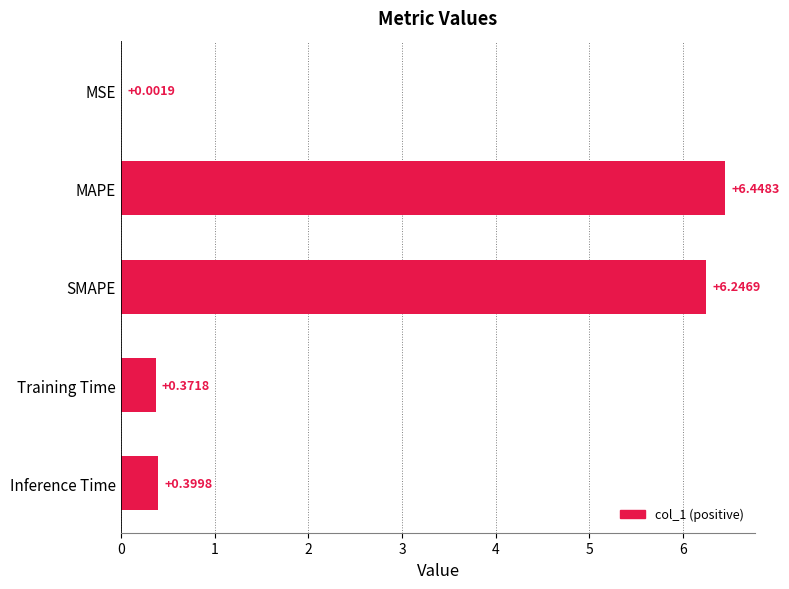

Where is the data nearest to the value 3?

Inference Time